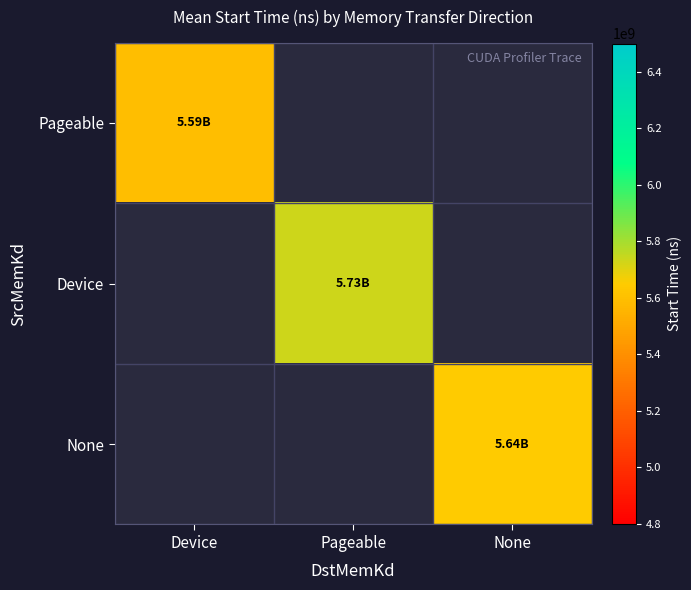

How many positive values does the Pageable series have?

1